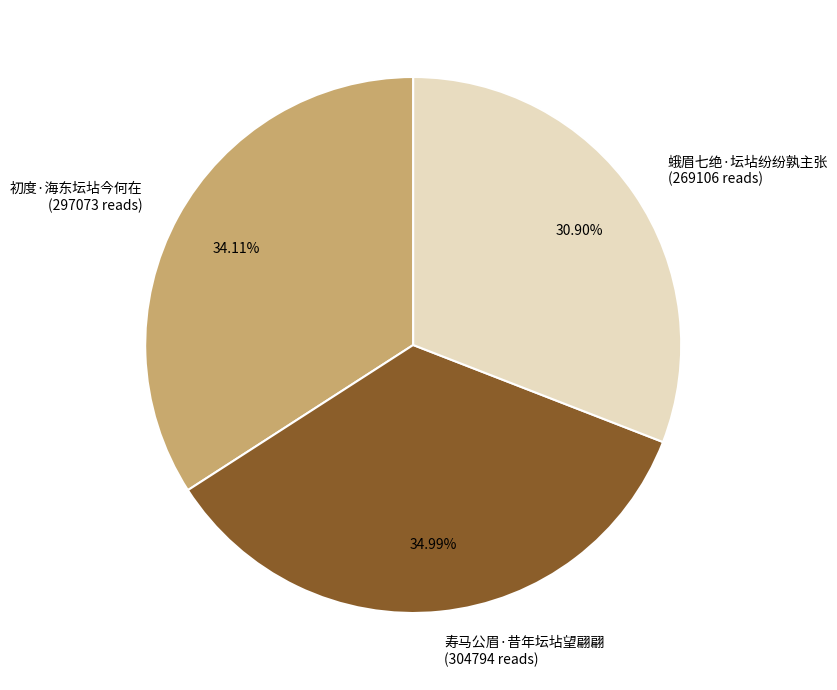

To the nearest percent, what is the difference between the largest and smallest slice percentages?

4%